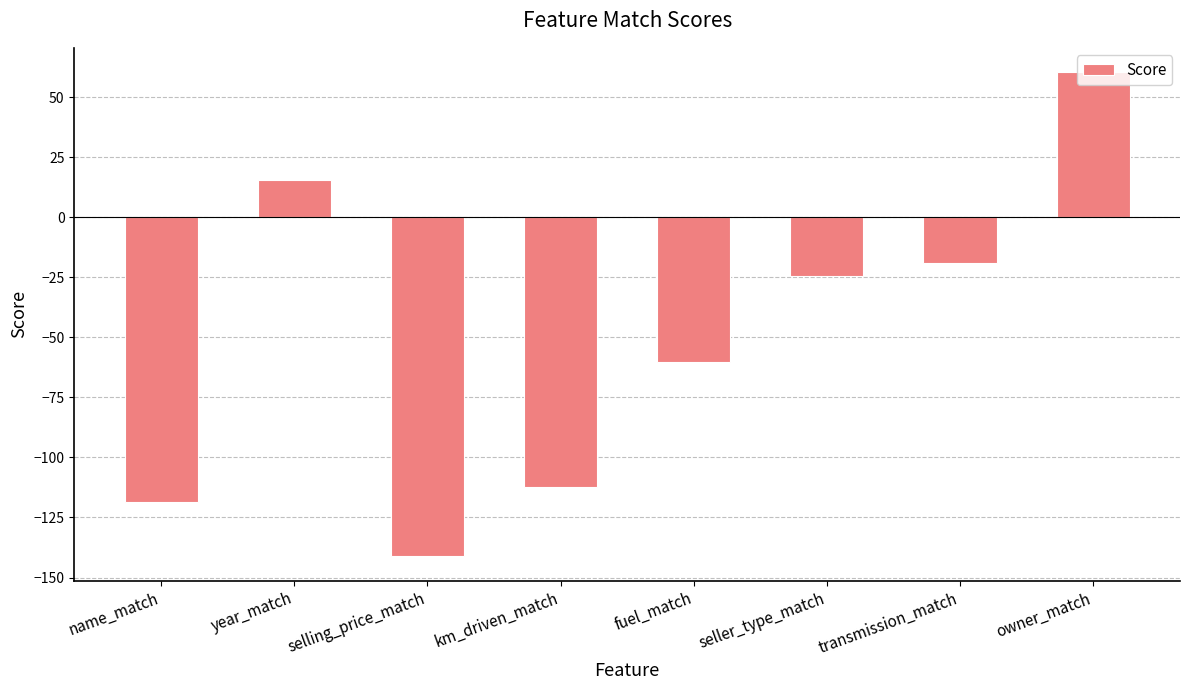

Between seller_type_match and fuel_match, which is larger?

seller_type_match